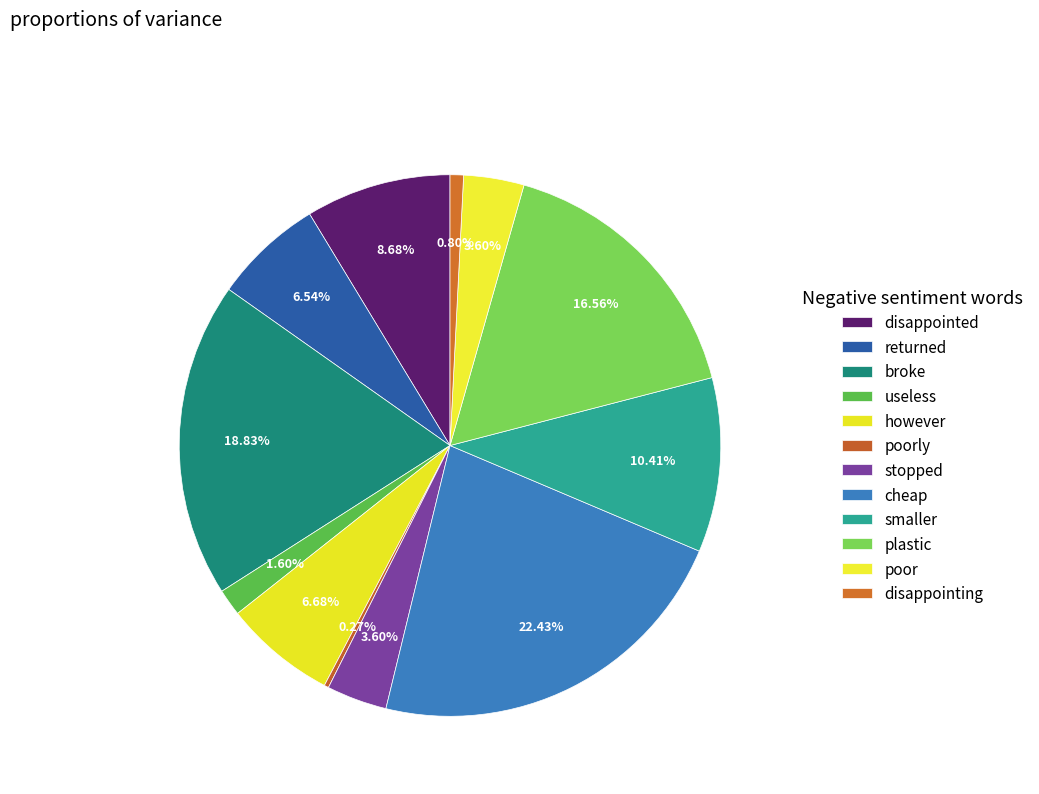

Which category has the biggest portion of the pie?

cheap